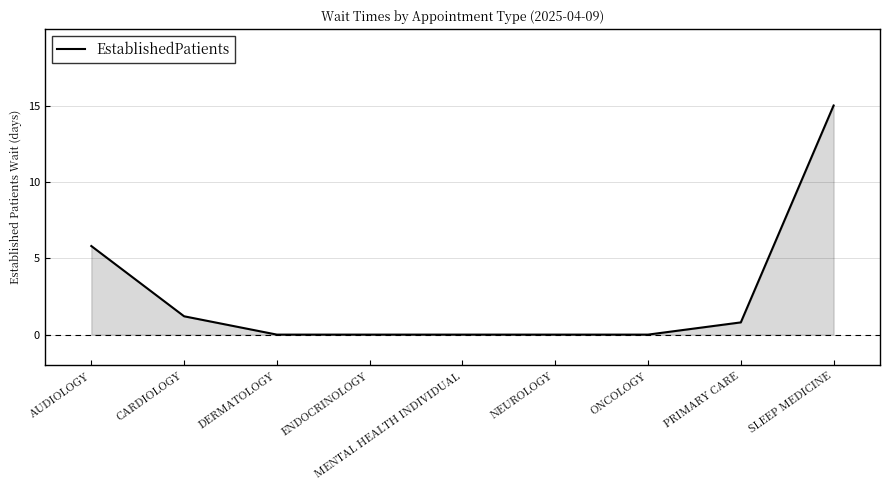

What is the change in value from CARDIOLOGY to DERMATOLOGY?

-1.2